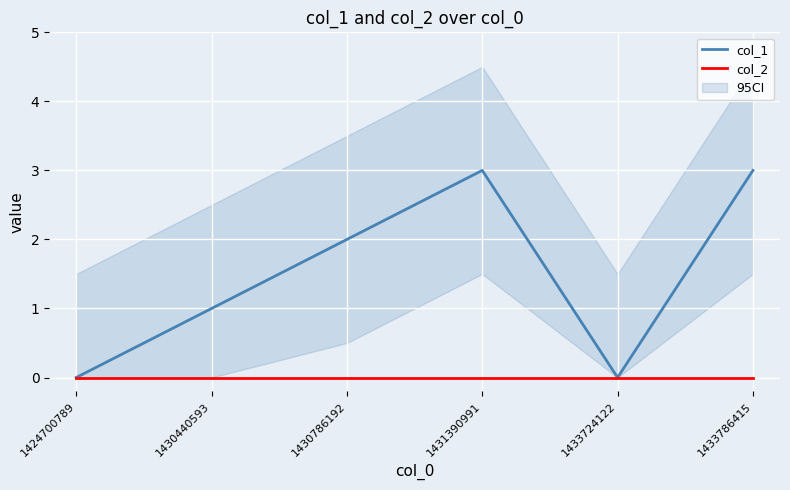

The col_2 series shows 0 at 1431390991. True or false?

True